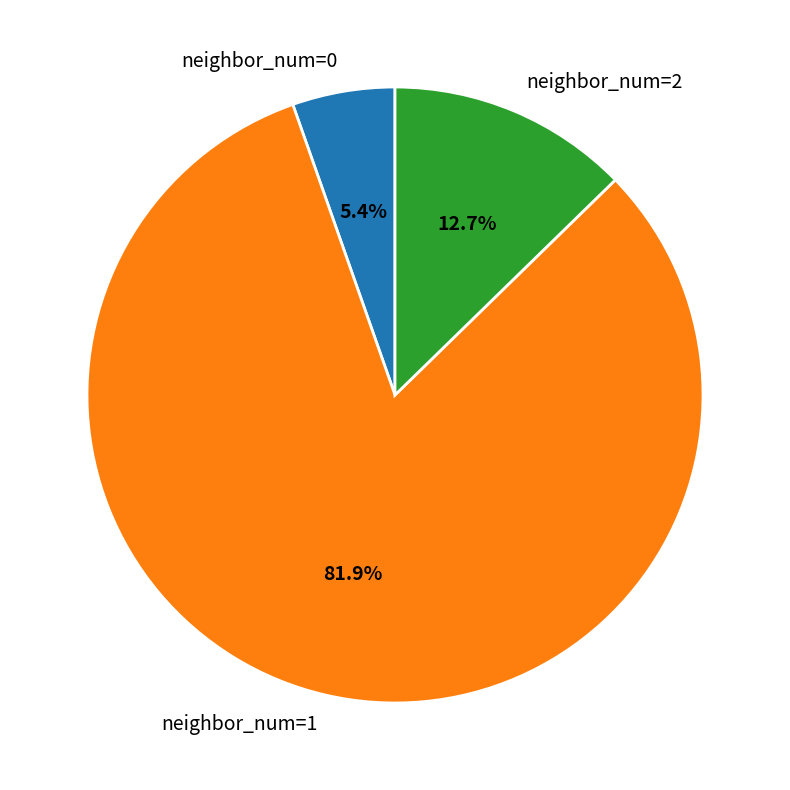

Is the sum of neighbor_num=1 and neighbor_num=2 greater than half?

Yes